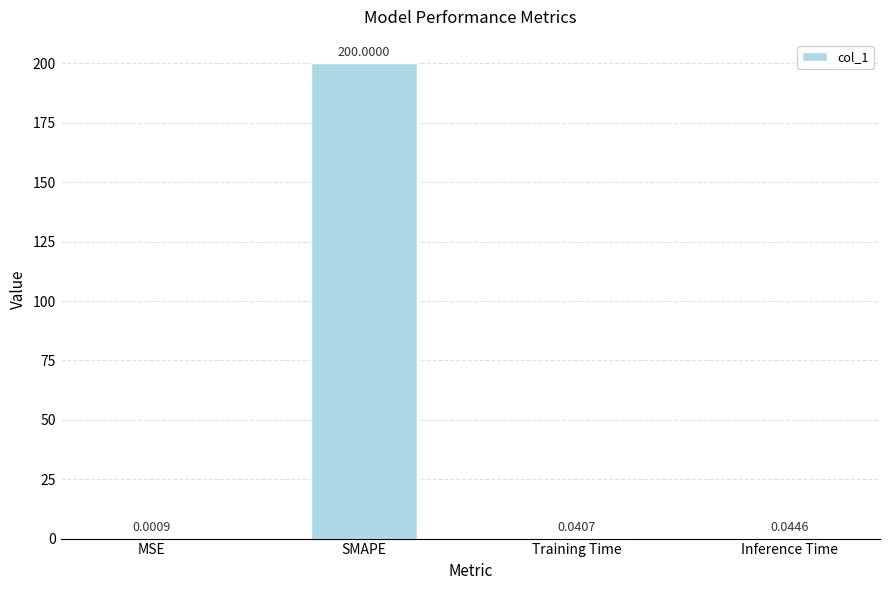

Are the bars horizontal?

No